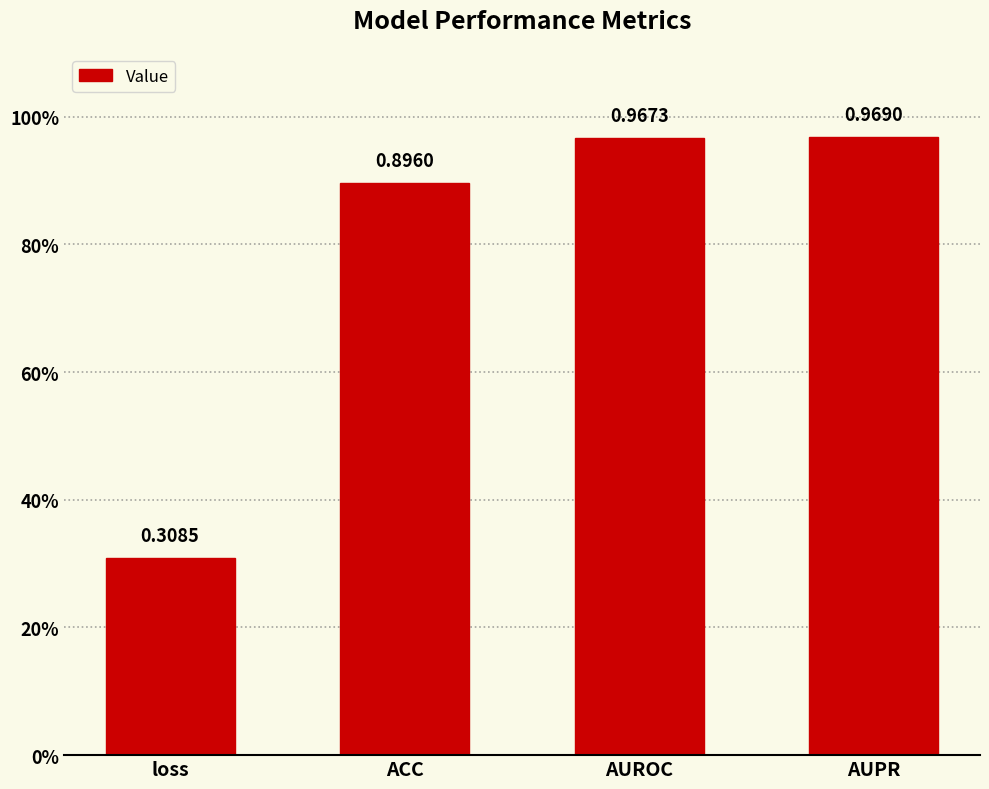

Reading right to left, what are all the values shown in this chart?

1.0	1.0	0.9	0.3